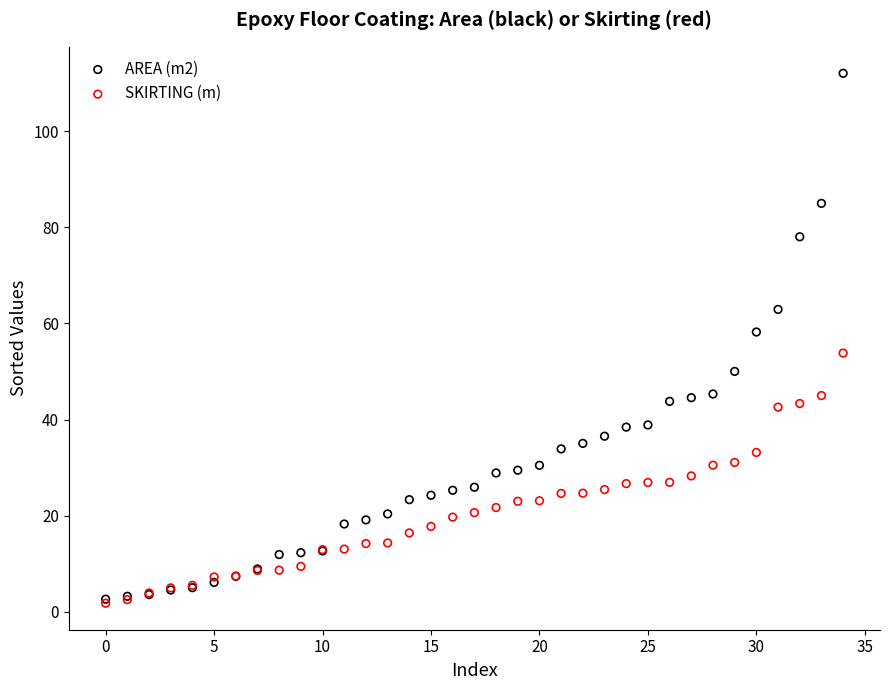

What are all the series names shown in the legend?

AREA (m2), SKIRTING (m)